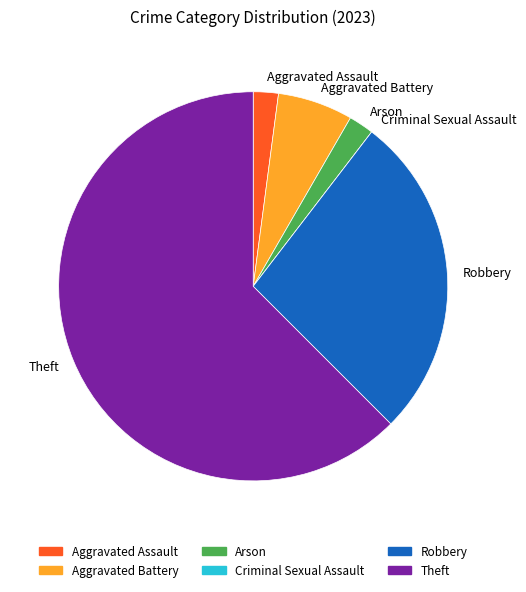

Which slice is the largest?

Theft